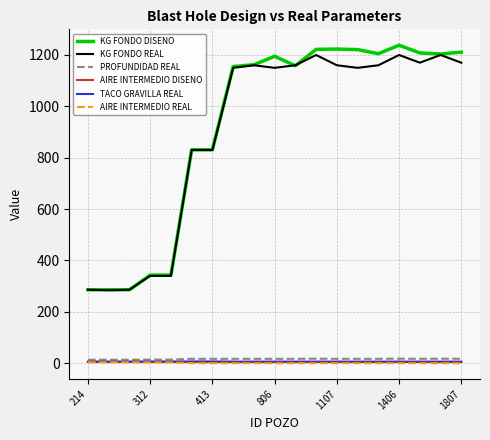

What is the difference between the maximum and minimum values in the AIRE INTERMEDIO REAL series?

3.5